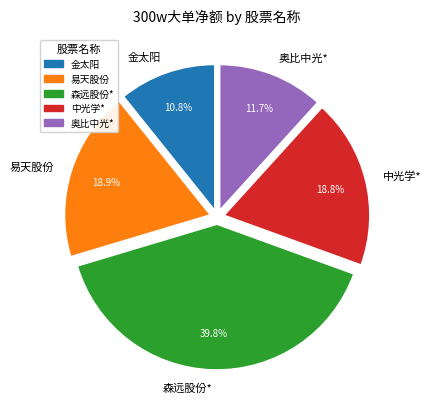

To the nearest percent, what percentage of the pie is 金太阳?

11%